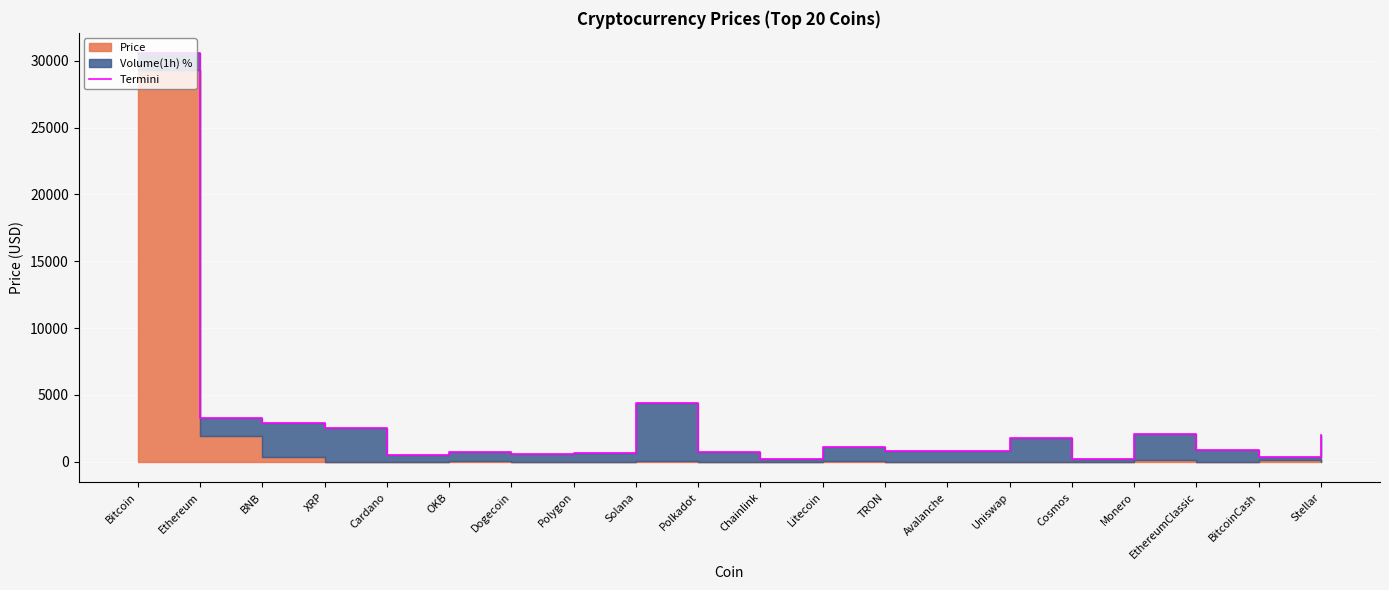

How many interior local peaks (higher than both neighbors) does the data have?

5